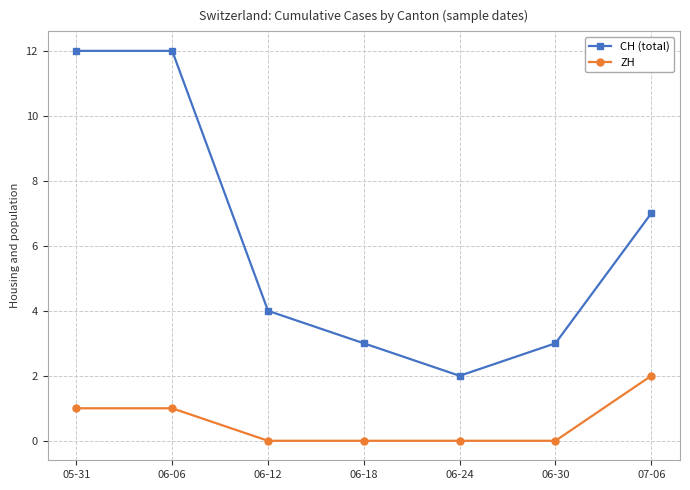

What is the sum of all CH (total) values?

43